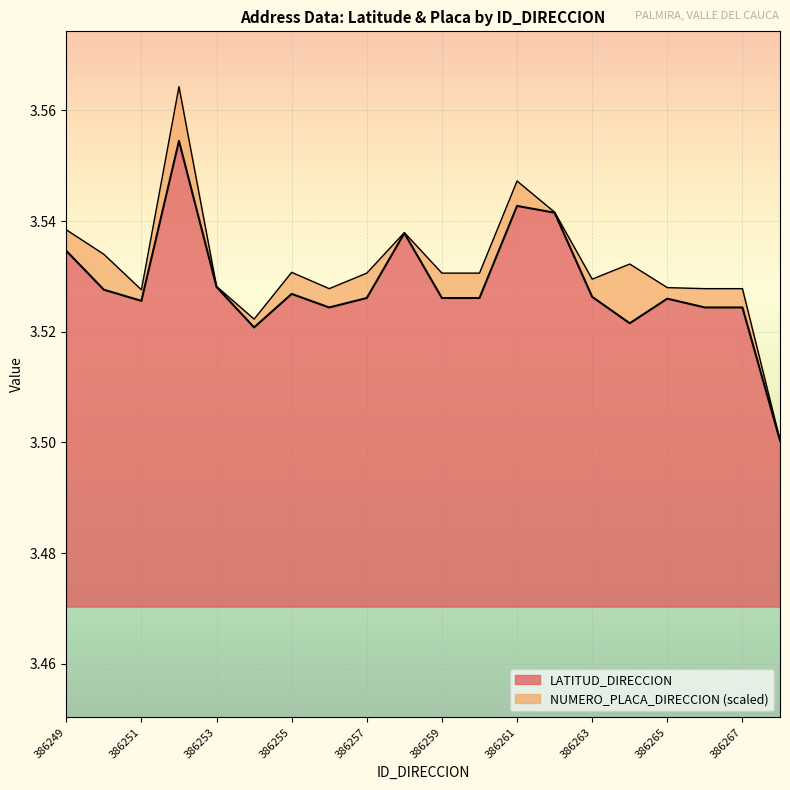

Count the values in the range 3 to 4.

20